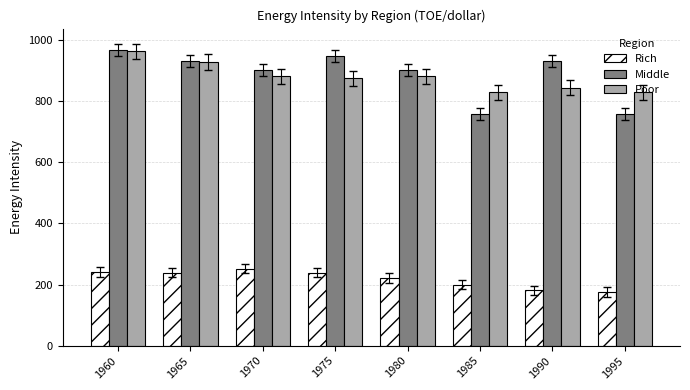

Which series changed the most between 1970 and 1980?

Rich